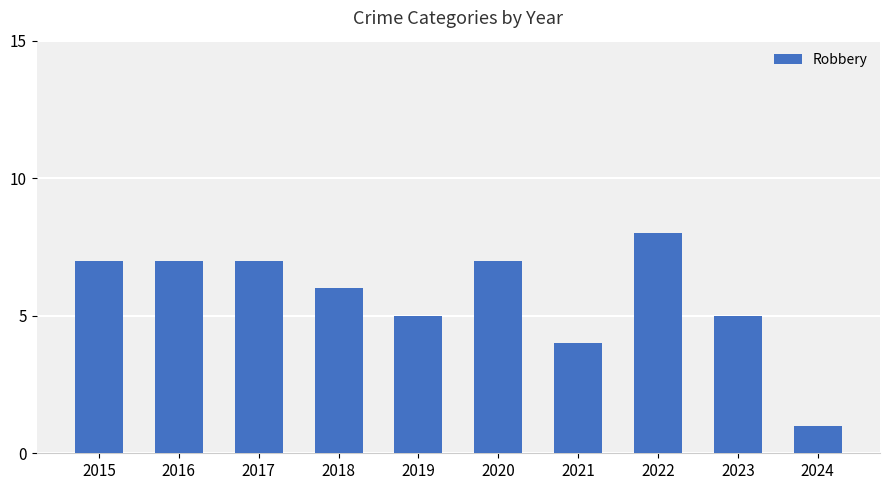

What is the smallest value displayed?

1